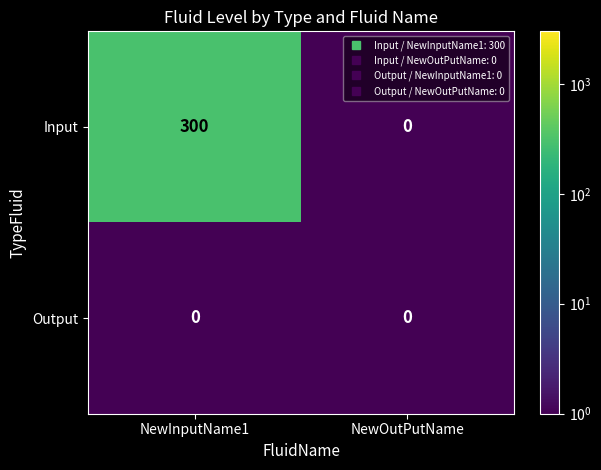

How many categories are shown in the chart?

2